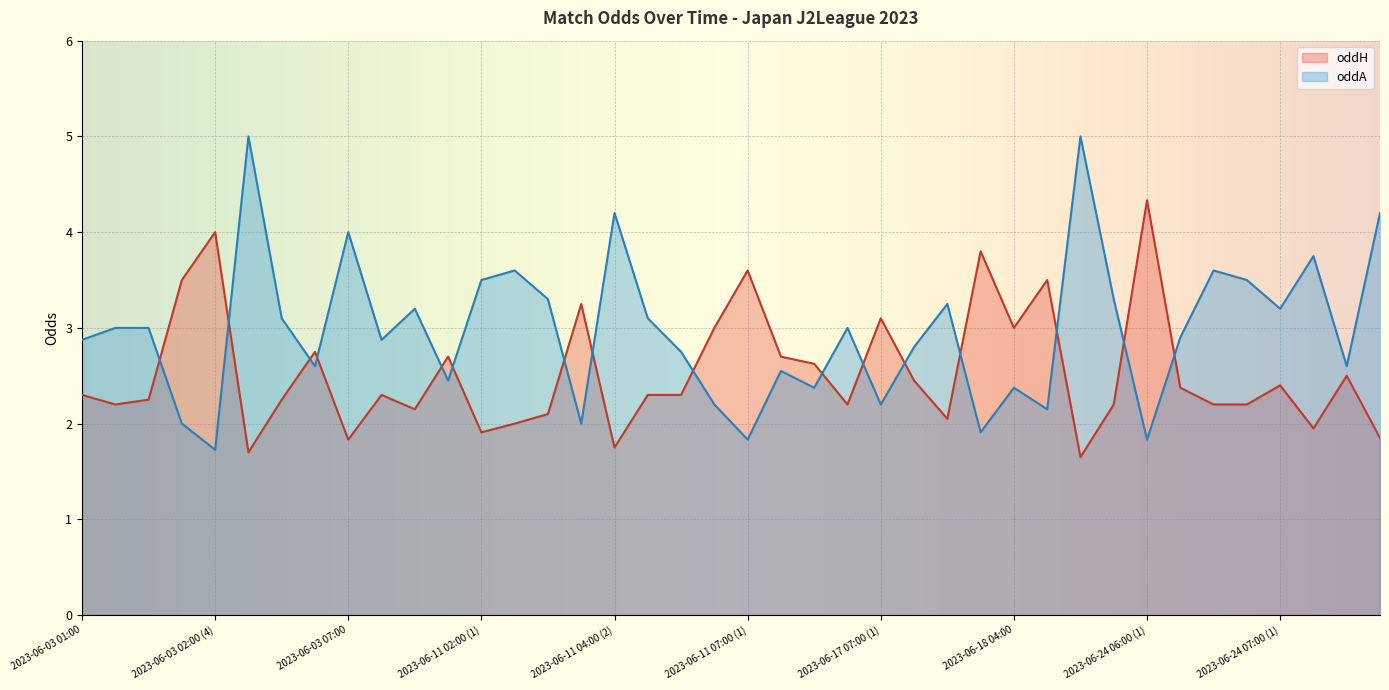

Which category has the highest value in the oddA series?

2023-06-03 04:00